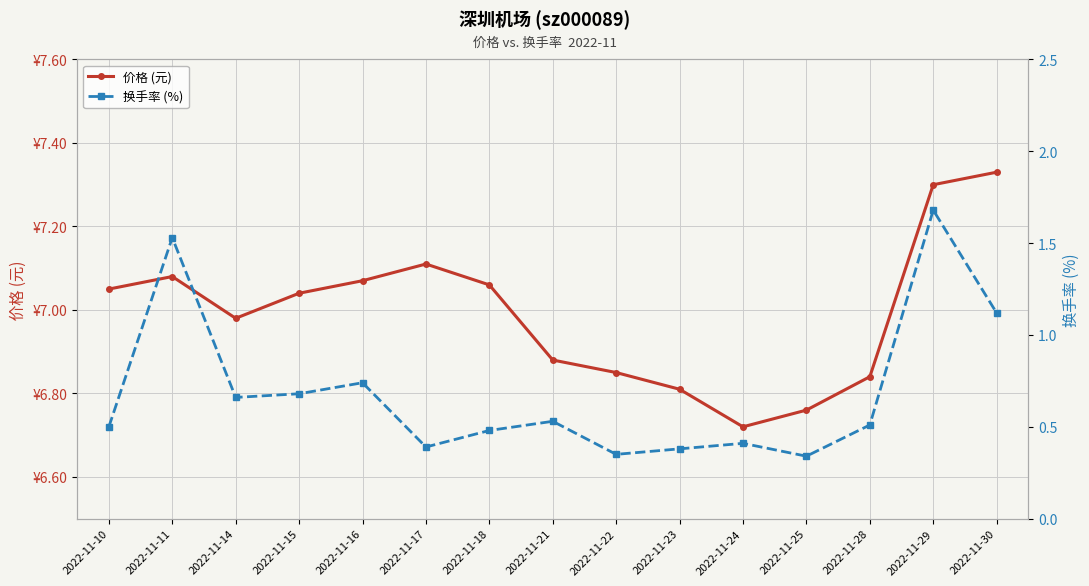

The 价格 (元) series shows 5.1 at 2022-11-29. True or false?

False